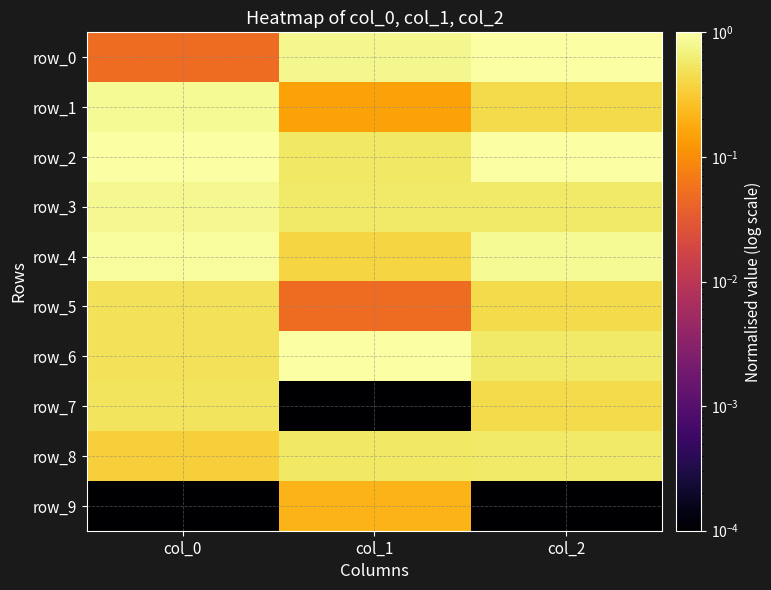

At which label is row_8 closest to 0?

col_0